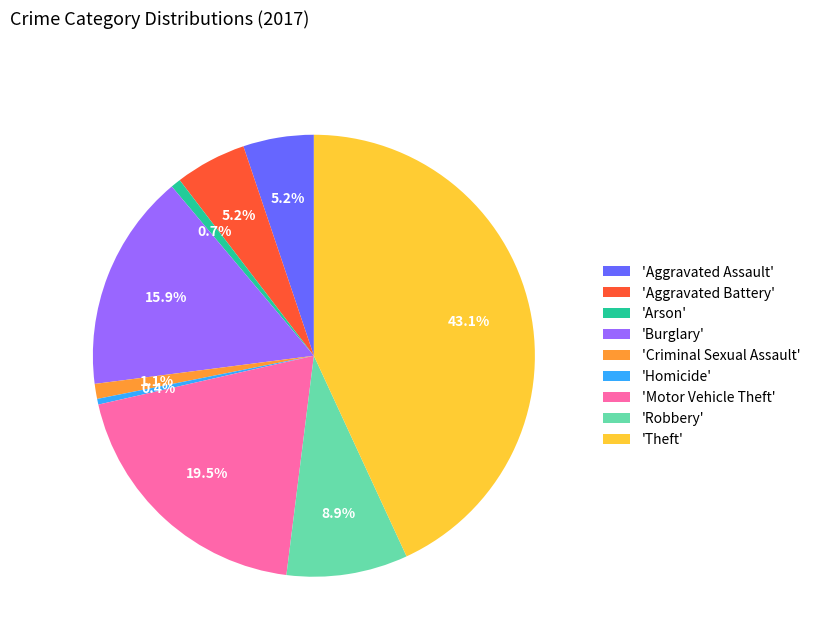

What is the largest slice in the pie chart?

'Theft'